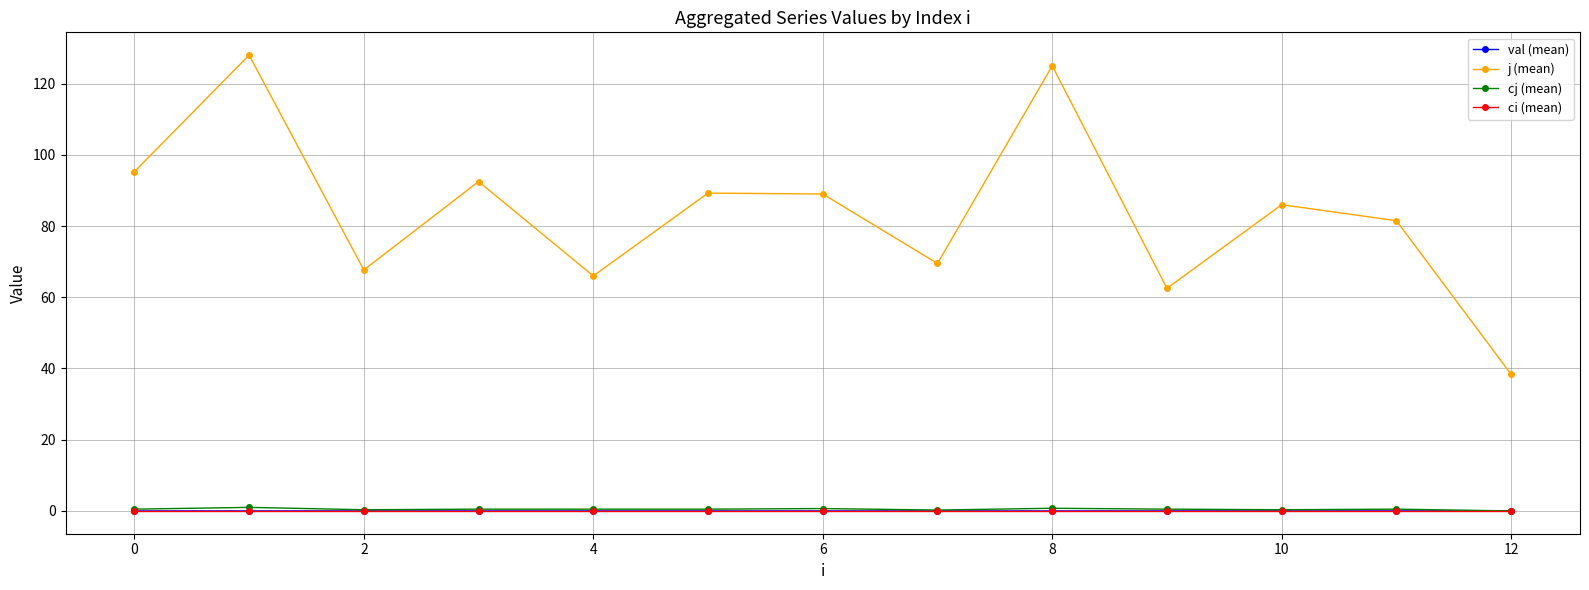

Which series has the largest total across all categories?

j (mean)